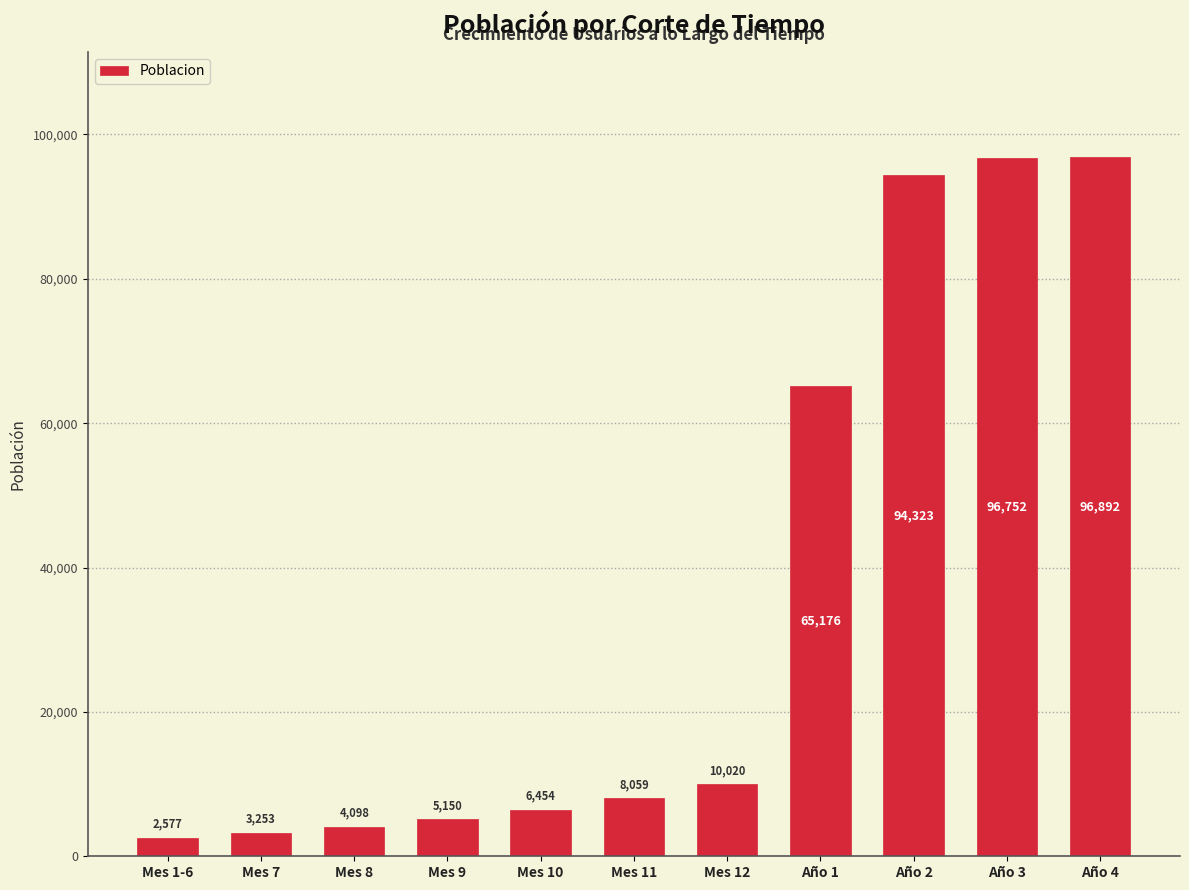

Approximately how many times larger is the value at Año 3 compared to Mes 7?

29.7